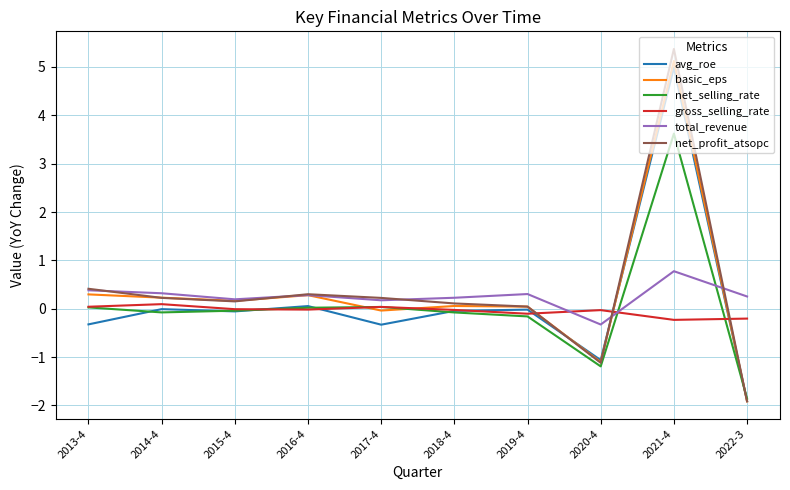

At how many categories does at least one series exceed 3?

1